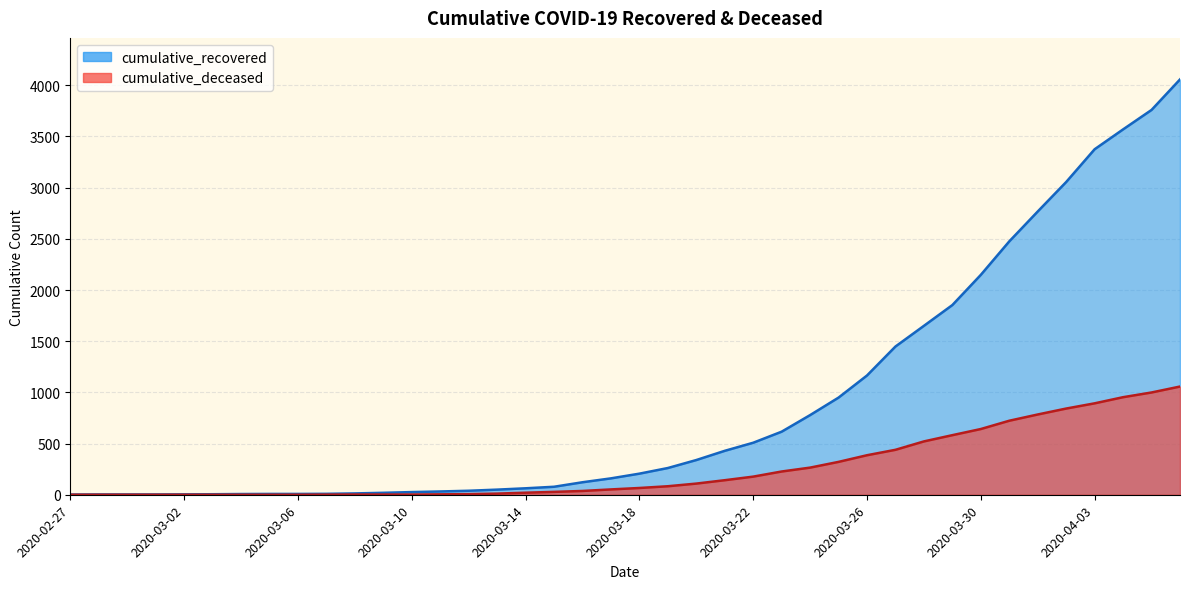

How many lines are shown in the chart?

2